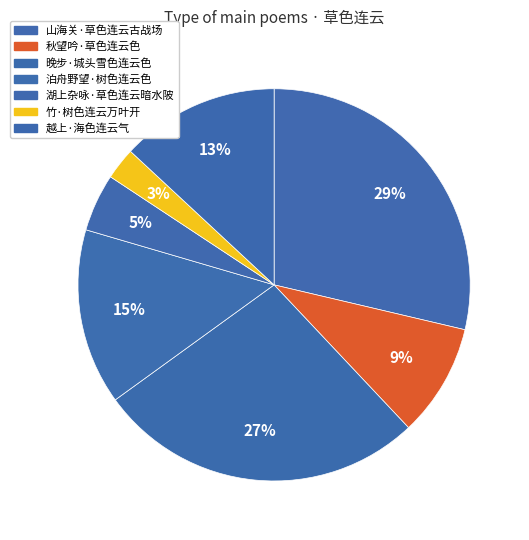

What percentage is the 秋望吟·草色连云色 slice, to the nearest percent?

9%